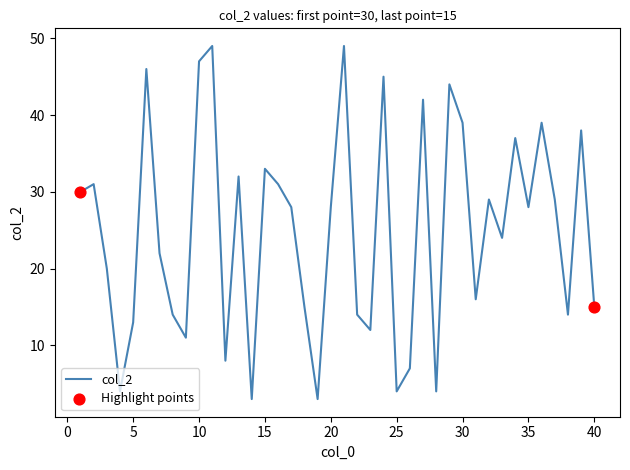

What is the smallest value displayed?

3